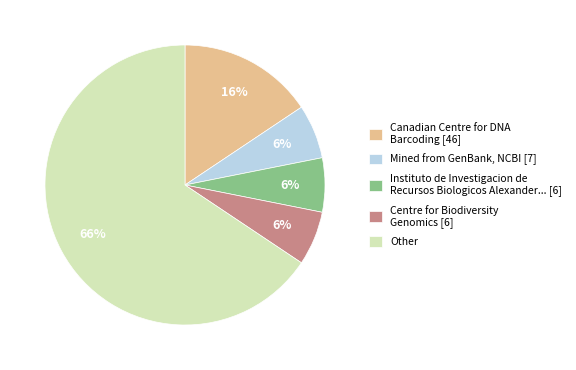

Which slice is the largest?

Other